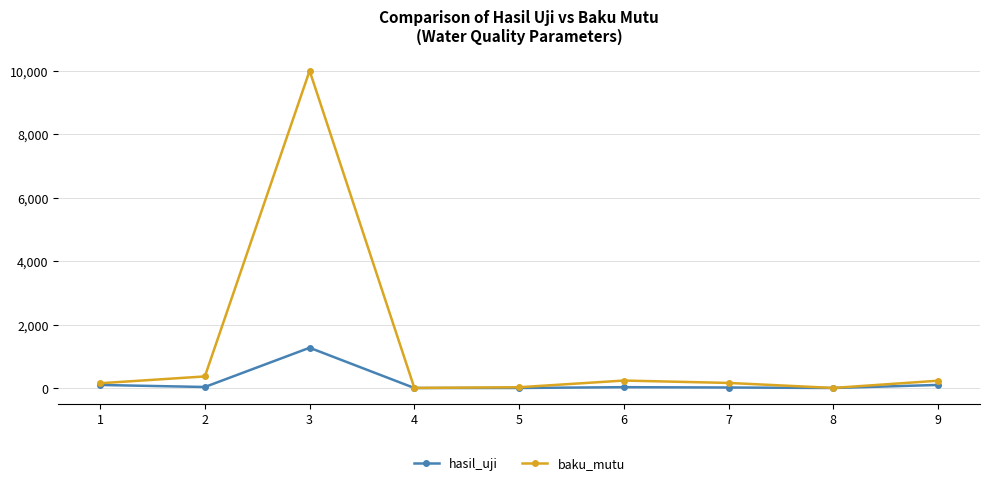

Which series has the widest spread of values?

baku_mutu